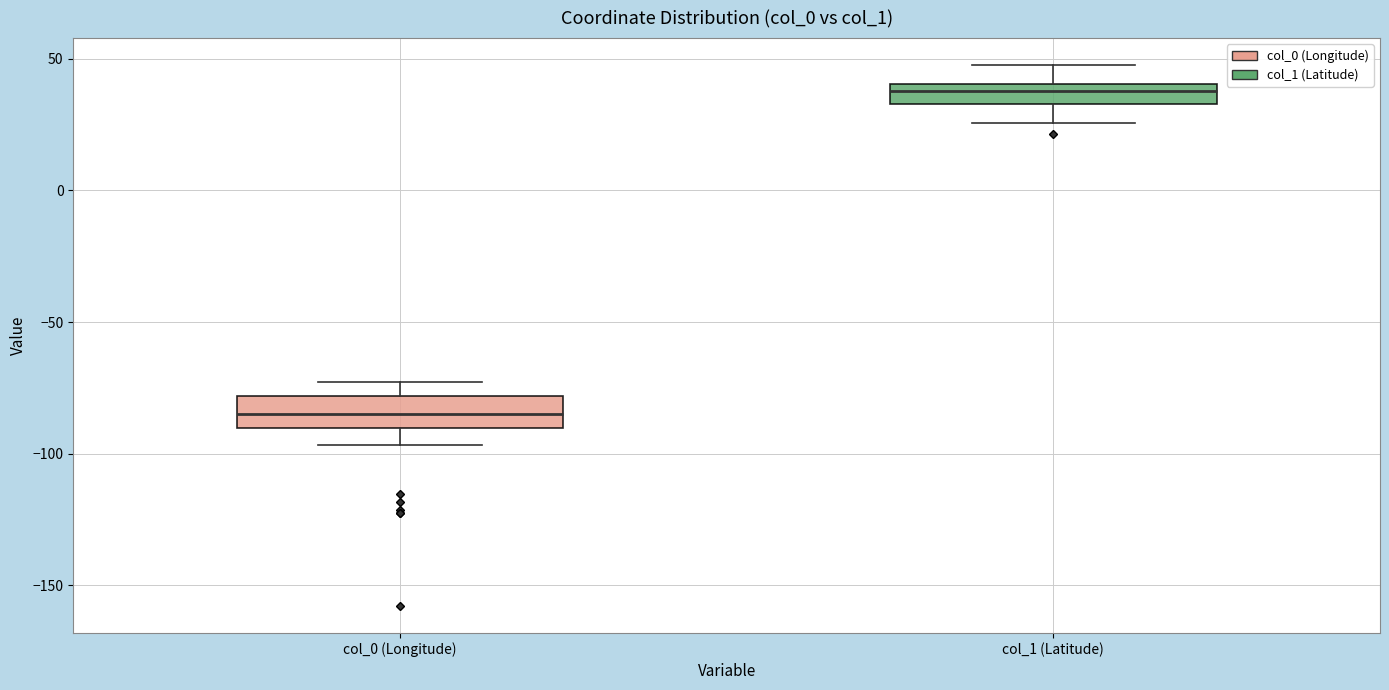

Where does the upper whisker of the box for col_1 (Latitude) end on the y-axis? The values are not printed on the chart, so give them approximately, as read against the axis.

50